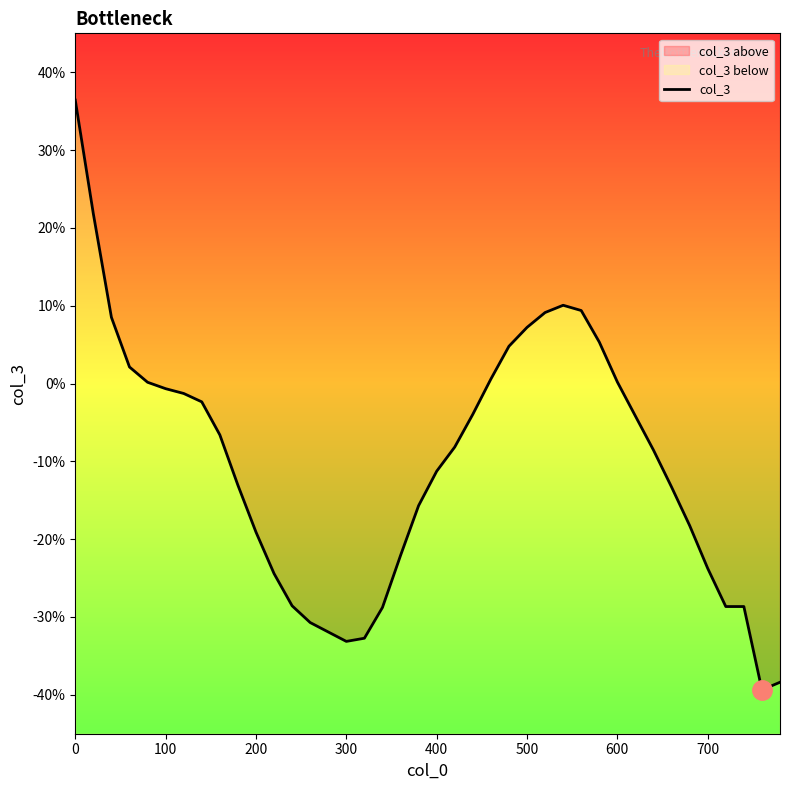

What position from the left is 700?

8